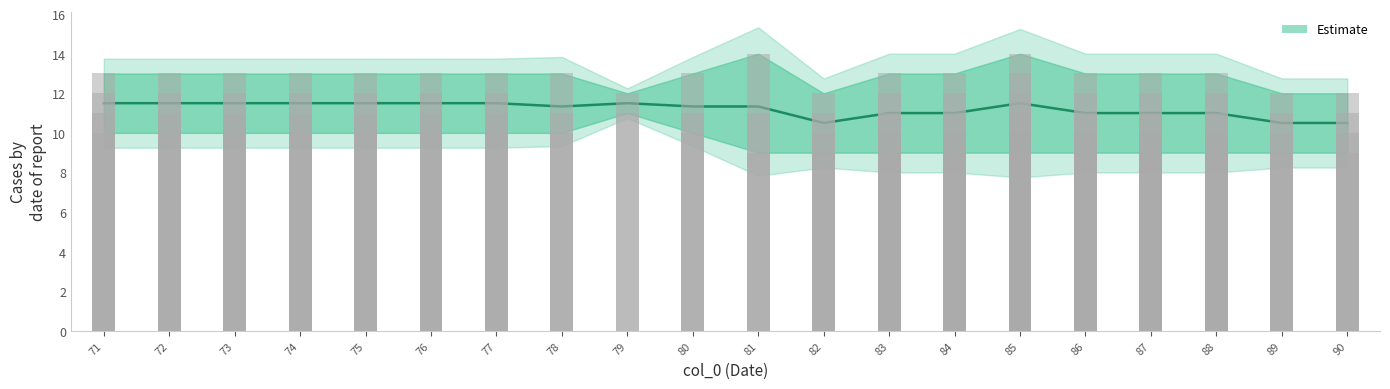

What is the sum of the values at 71 and 74?

23.0